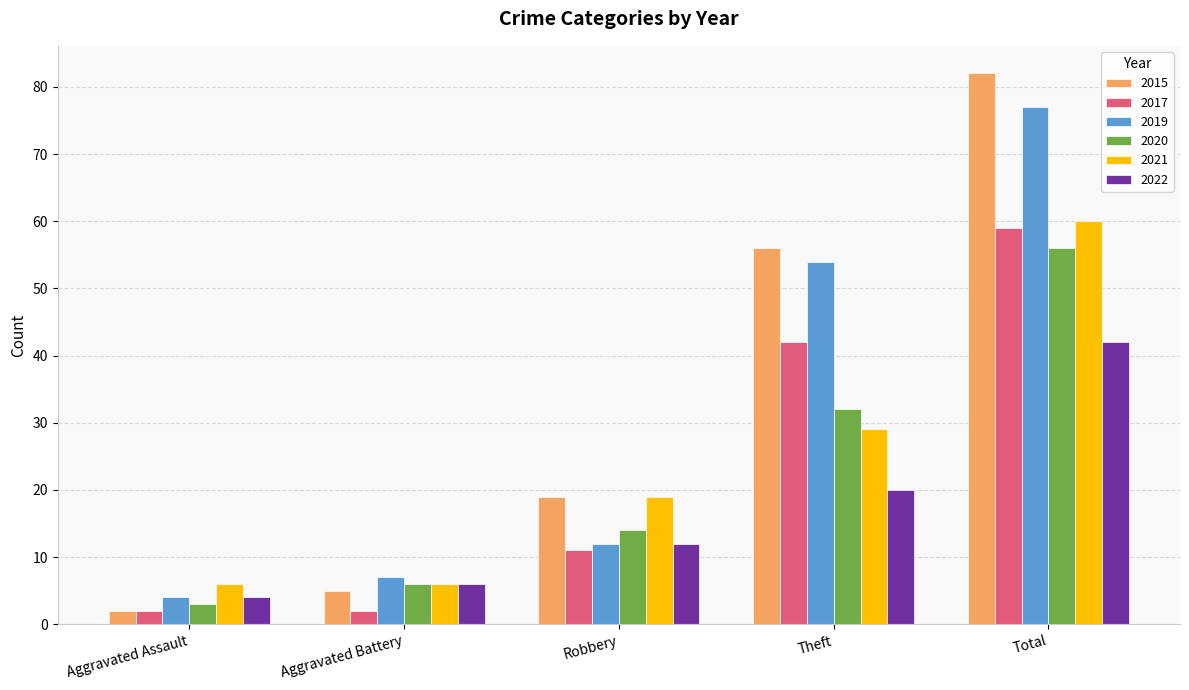

What is the label of the 1st bar from the right?

Total